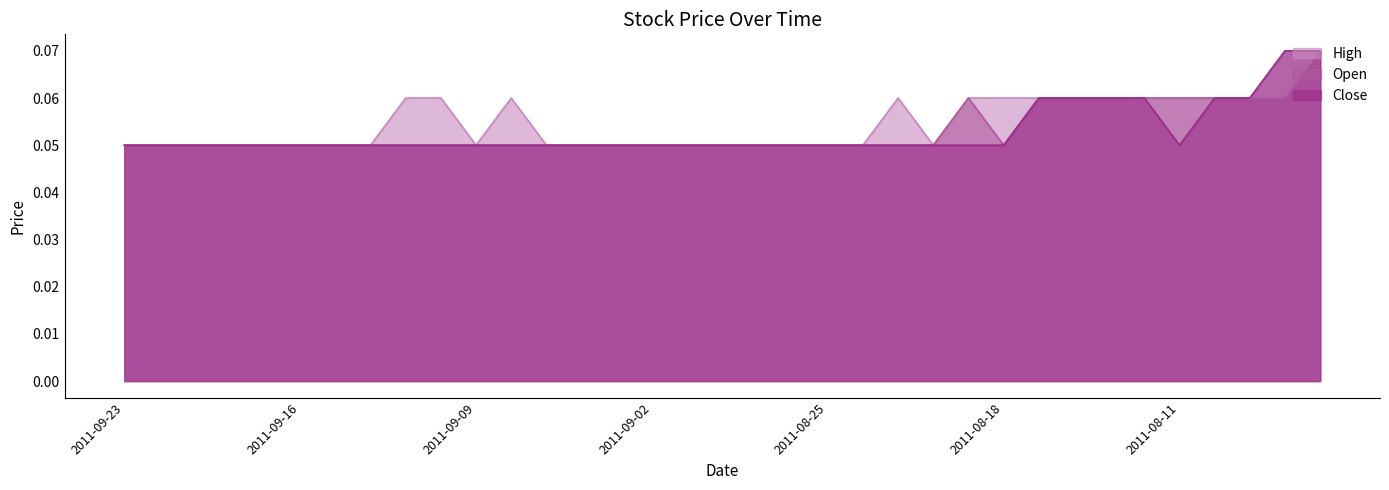

What are all the series names shown in the legend?

High, Open, Close